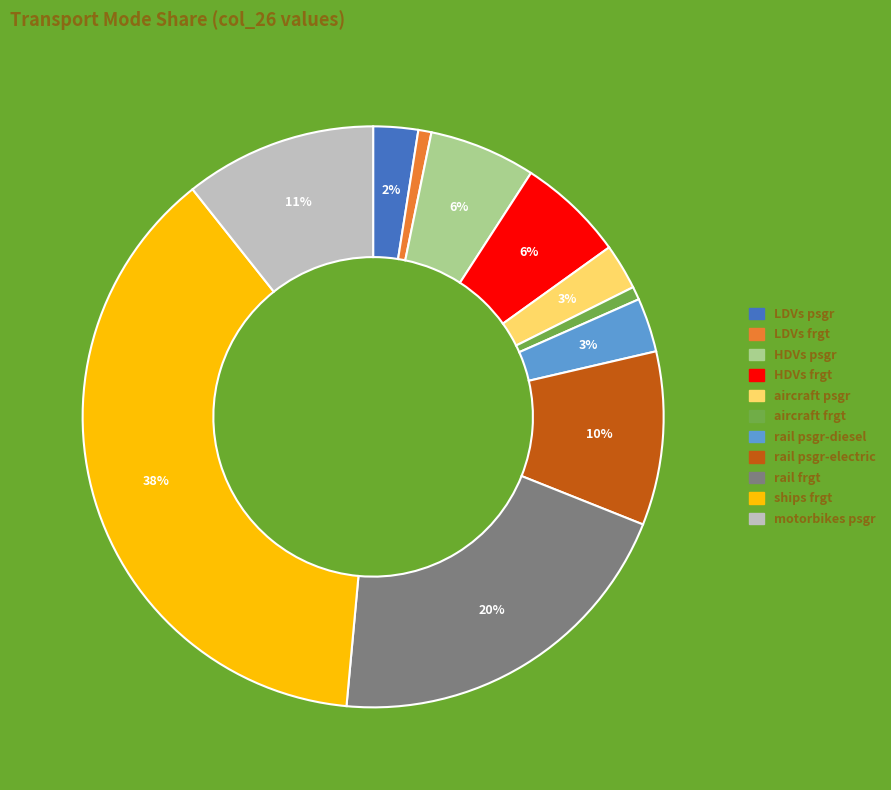

Which has a higher value, motorbikes psgr or LDVs psgr?

motorbikes psgr